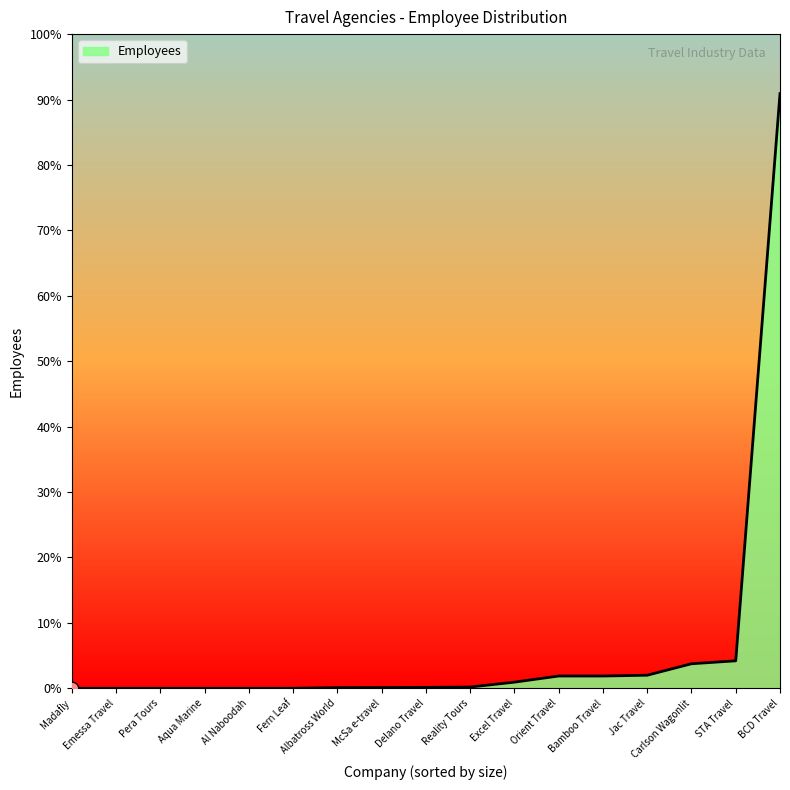

What is the change in value from Aqua Marine to Carlson Wagonlit?

+400